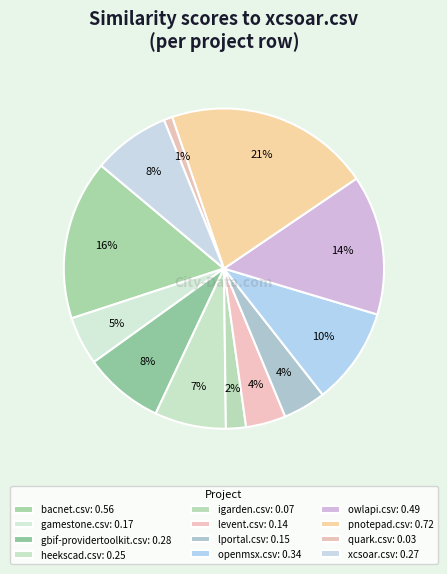

The bacnet.csv slice represents 16% of the pie. True or false?

True